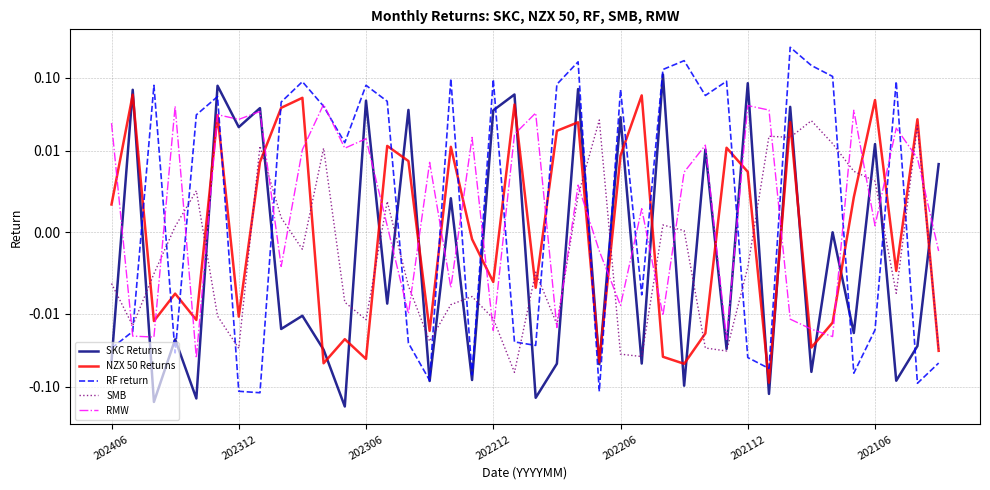

What is the sum of all RF return values?

1.1